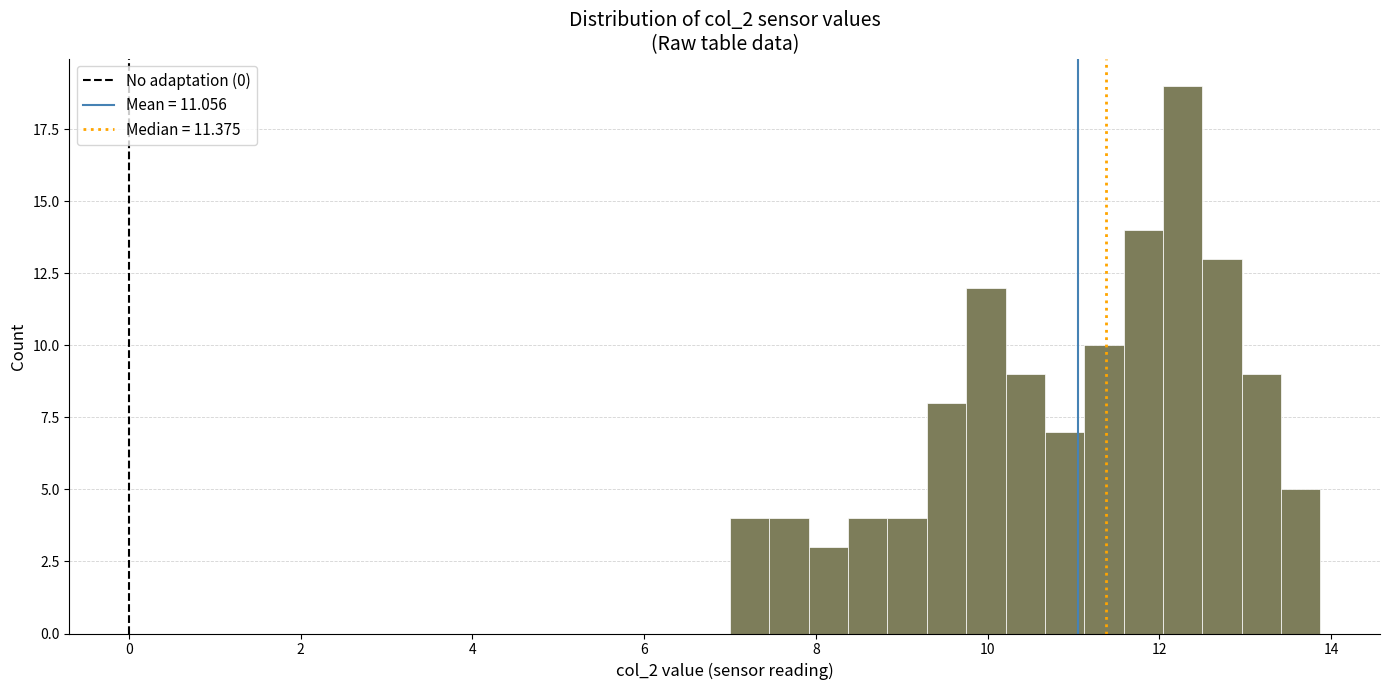

Around what value on the x-axis is the tallest bar? Give the approximate position of its centre, as read against the axis.

12.2